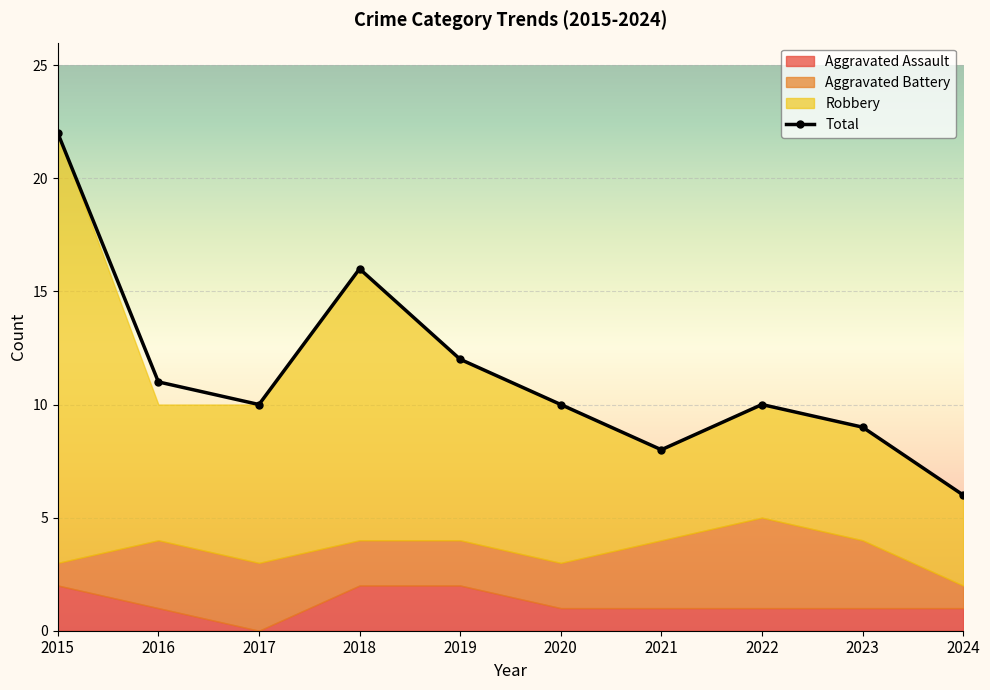

Rank the categories by value from lowest to highest.

2024, 2021, 2023, 2017, 2020, 2022, 2016, 2019, 2018, 2015